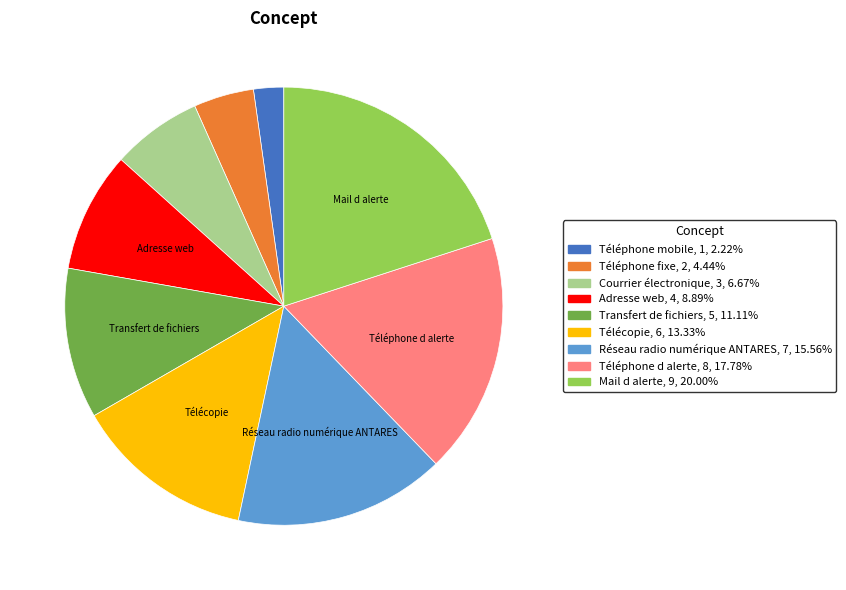

Which category has the smallest portion of the pie?

Téléphone mobile